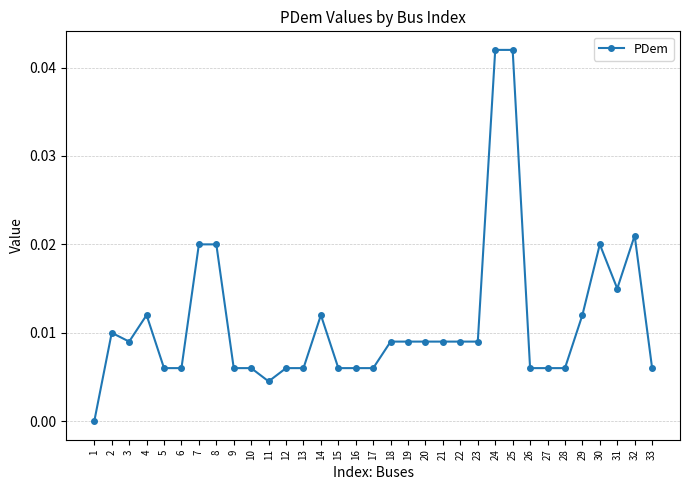

The chart shows a value of 0.0 at 28. True or false?

True